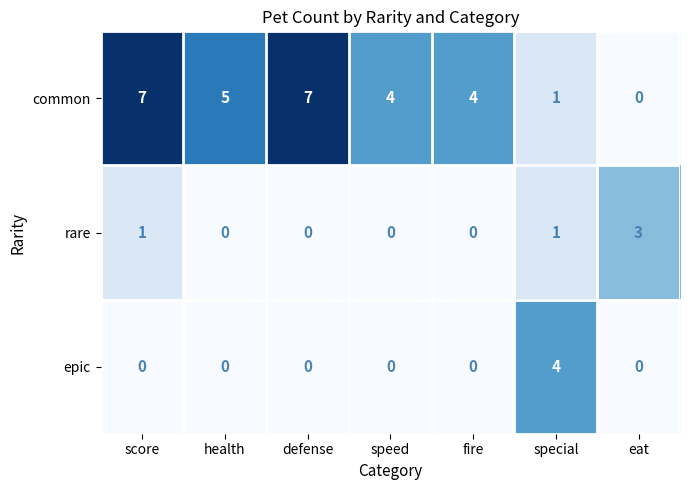

Which series has the largest range (max minus min)?

common